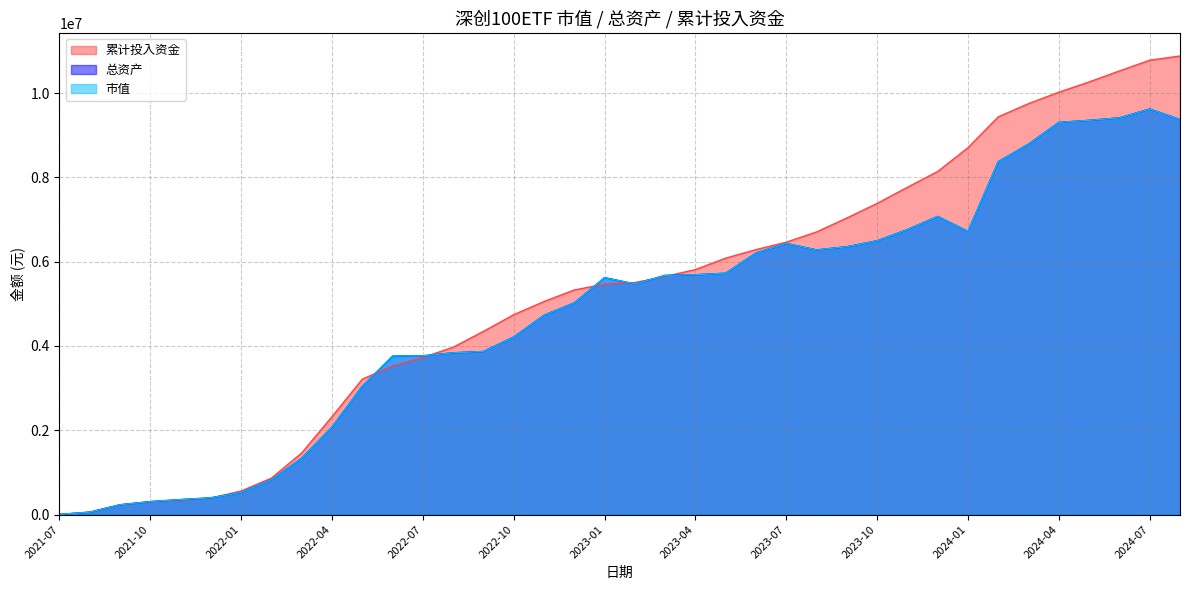

What is the greatest value displayed?

10878064.8